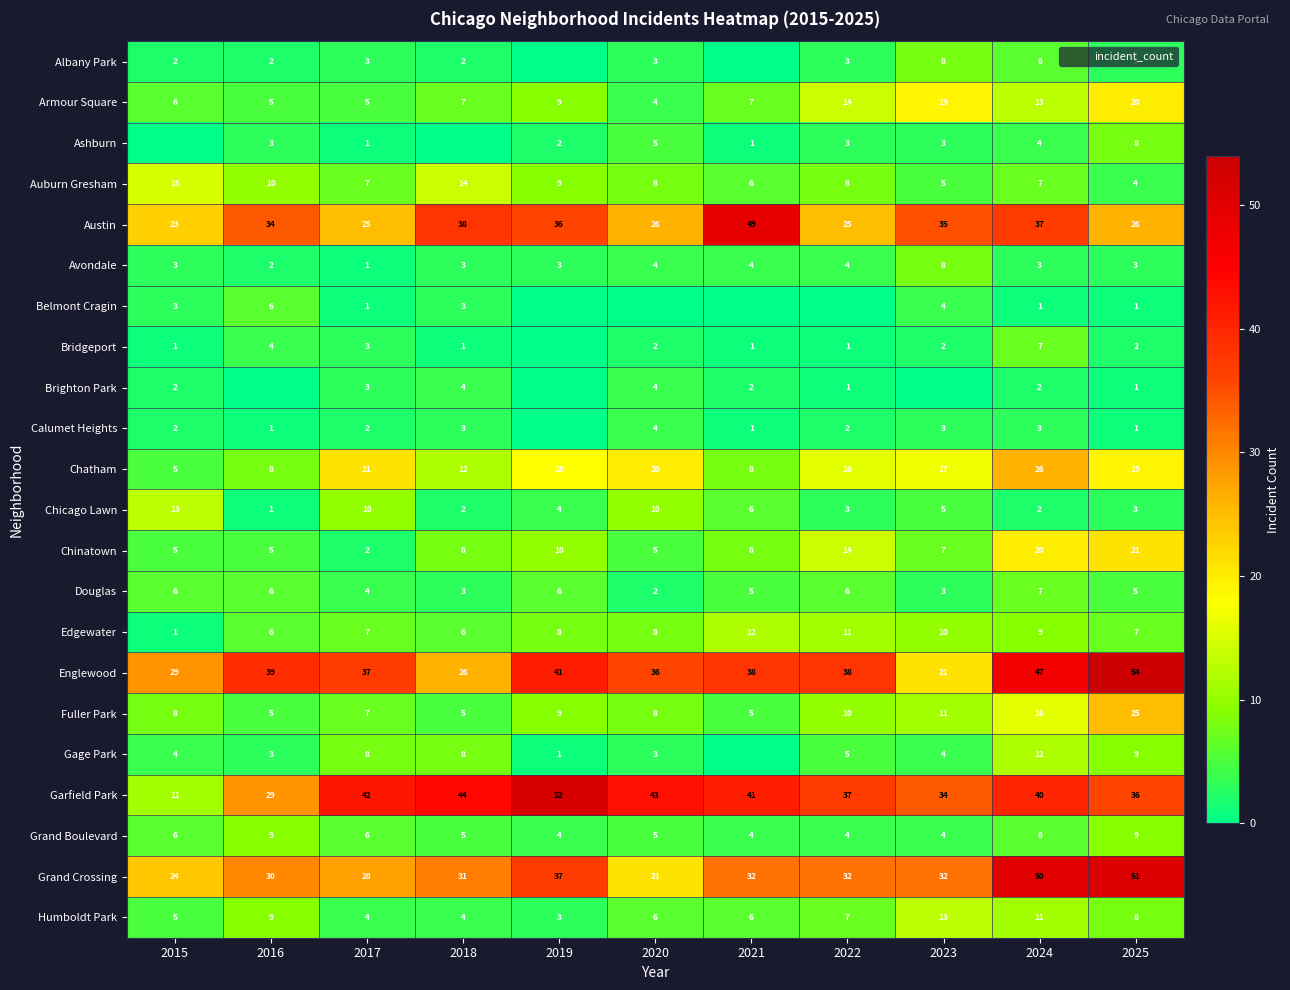

Rank the series by their maximum value, from lowest to highest.

Brighton Park, Calumet Heights, Belmont Cragin, Bridgeport, Douglas, Albany Park, Ashburn, Avondale, Grand Boulevard, Edgewater, Gage Park, Chicago Lawn, Humboldt Park, Auburn Gresham, Armour Square, Chinatown, Fuller Park, Chatham, Austin, Grand Crossing, Garfield Park, Englewood